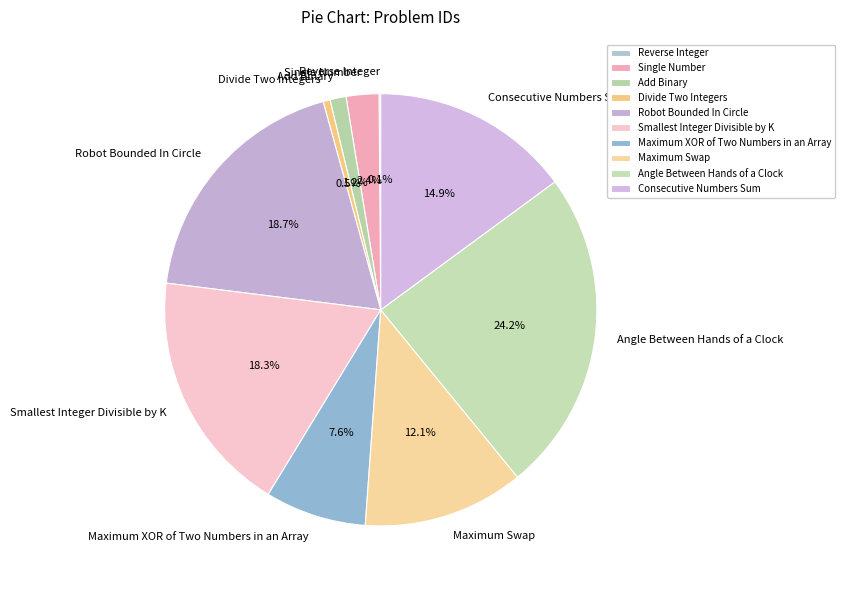

Does any single category account for the majority?

No